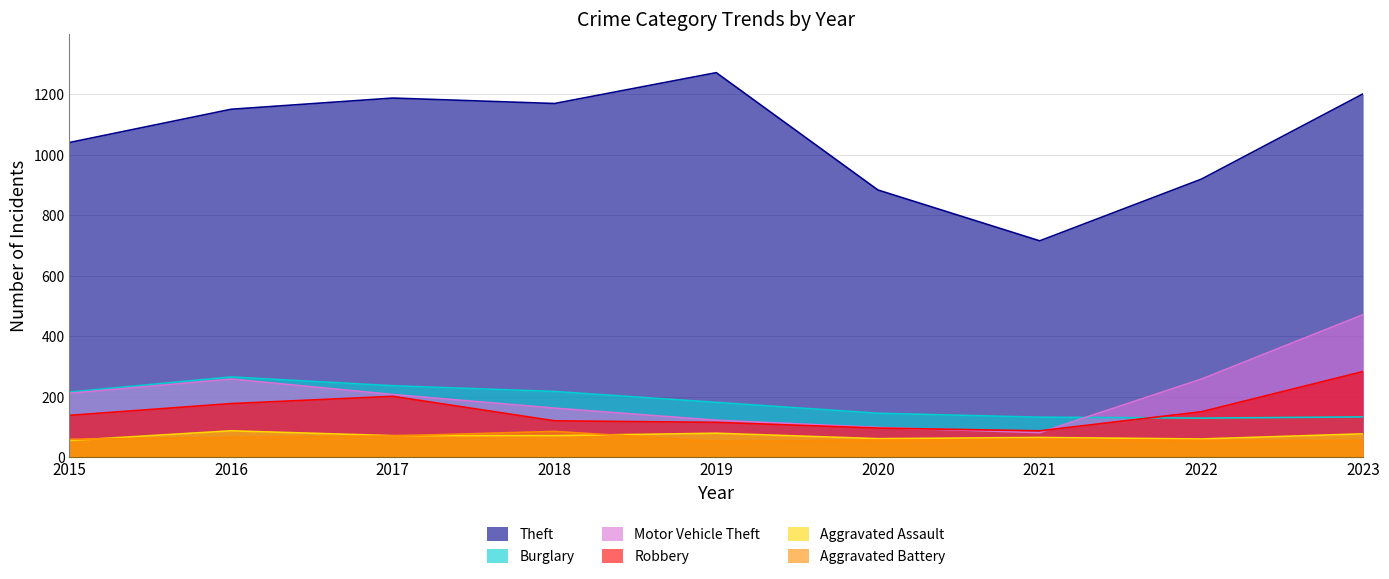

What is the total value across all series at 2020?

1345